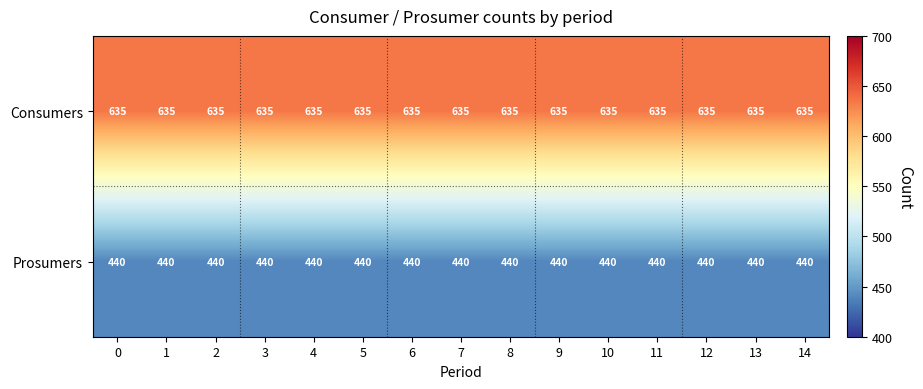

Rank the series by their average value, from lowest to highest.

Prosumers, Consumers